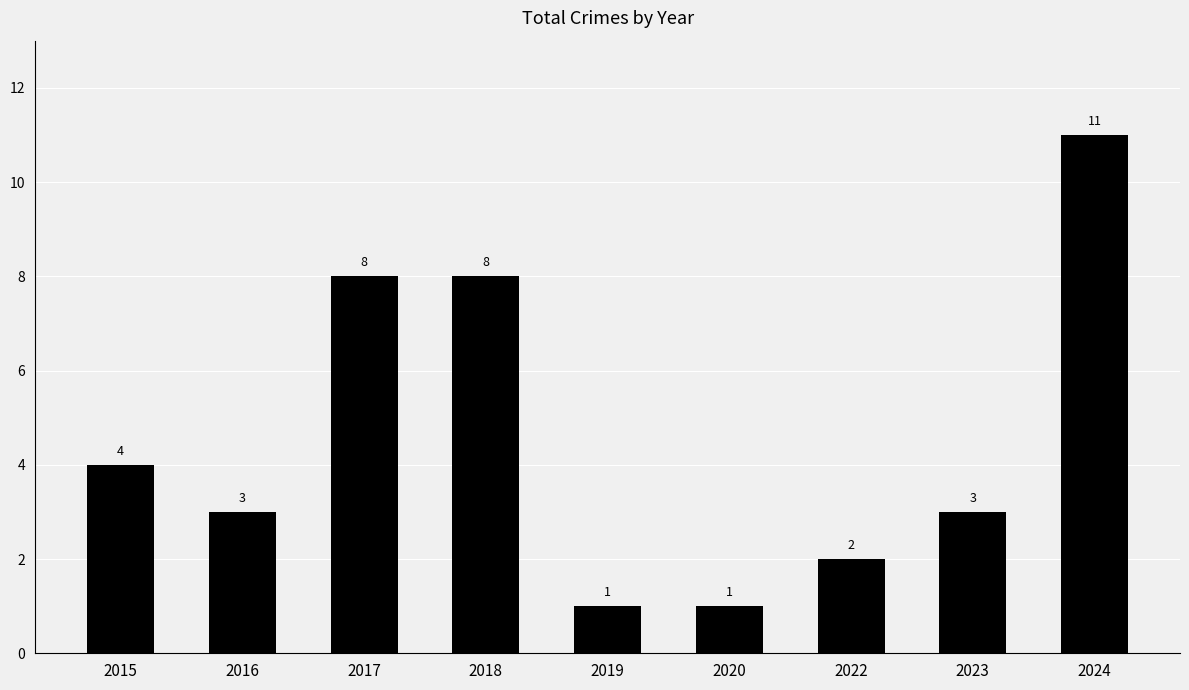

The chart shows a value of 0 at 2020. True or false?

False